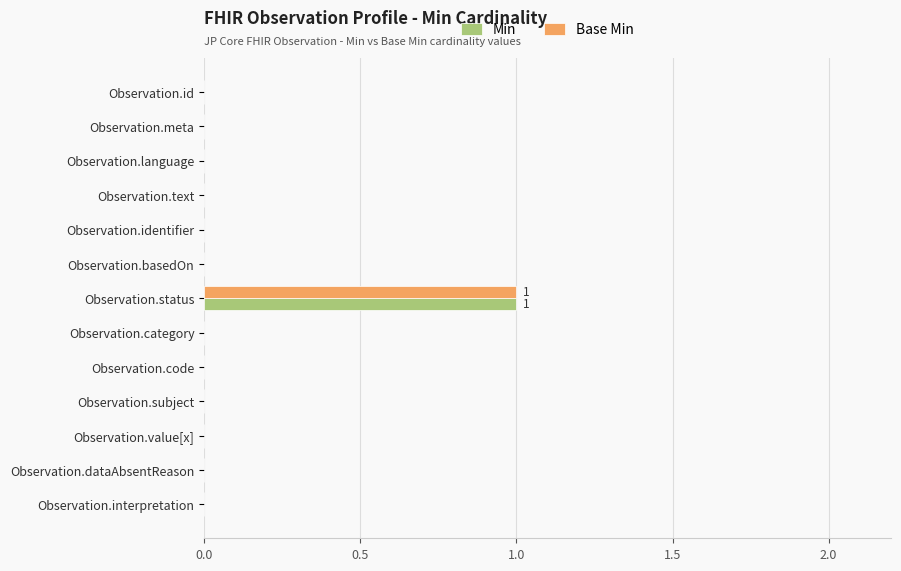

Is it true that Base Min equals 0 at Observation.text?

True